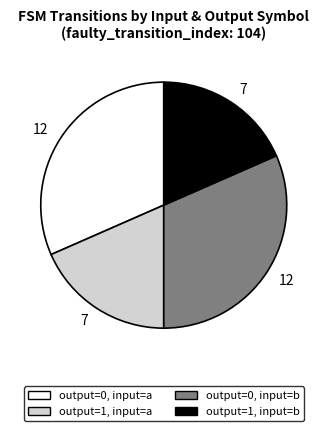

Is it true that output=0, input=b is 46% of the pie?

False